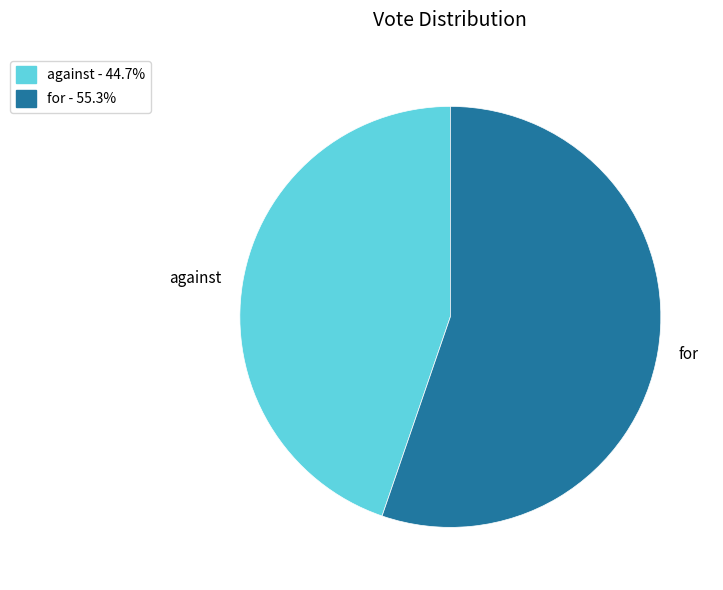

Which category accounts for the majority?

for